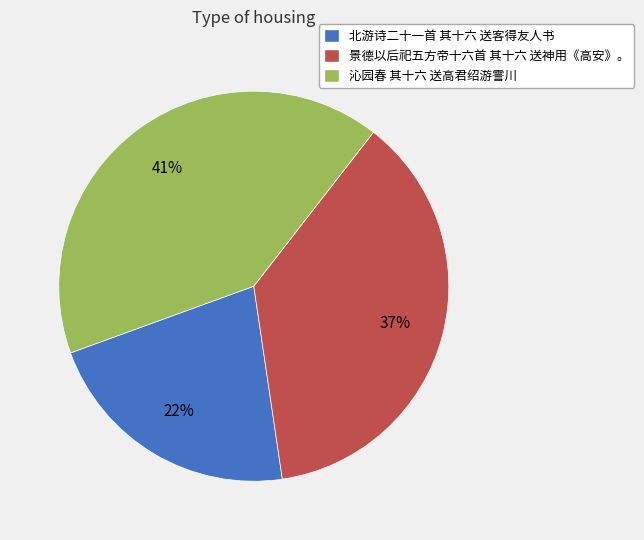

Do 沁园春 其十六 送高君绍游霅川 and 北游诗二十一首 其十六 送客得友人书 together represent more than half of the pie?

Yes